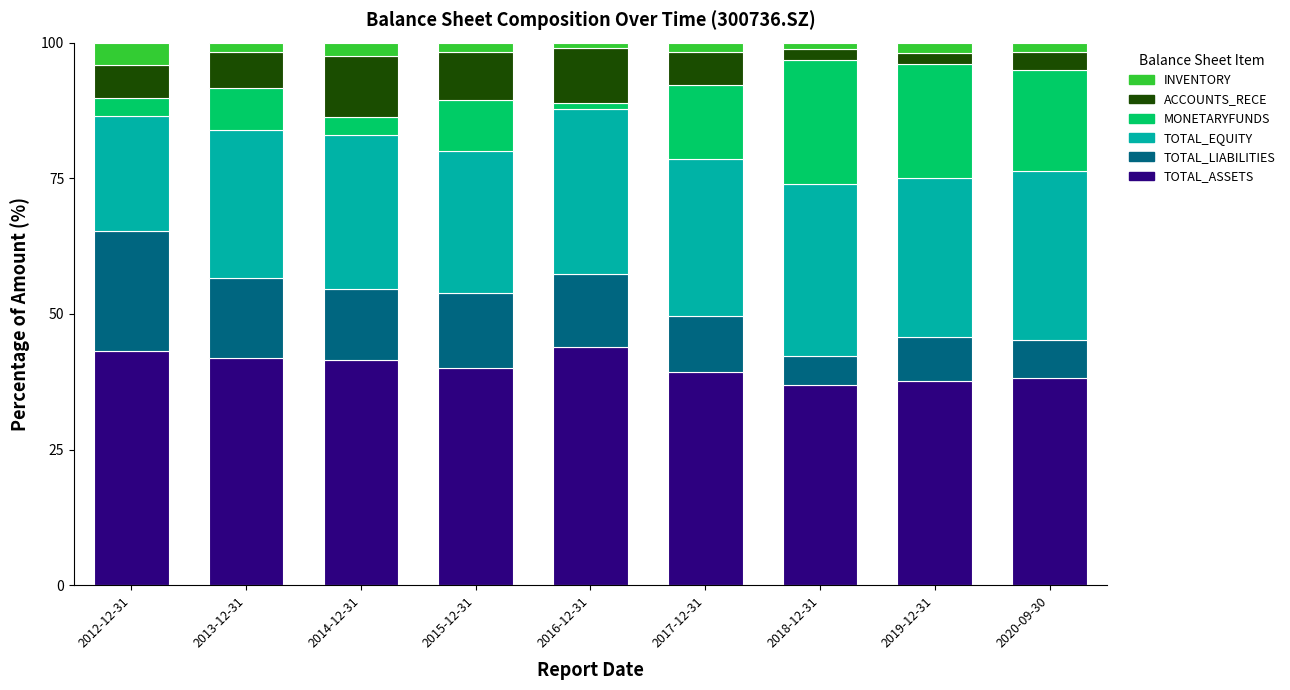

True or false: TOTAL_ASSETS has a value of 54.6 at 2015-12-31.

False